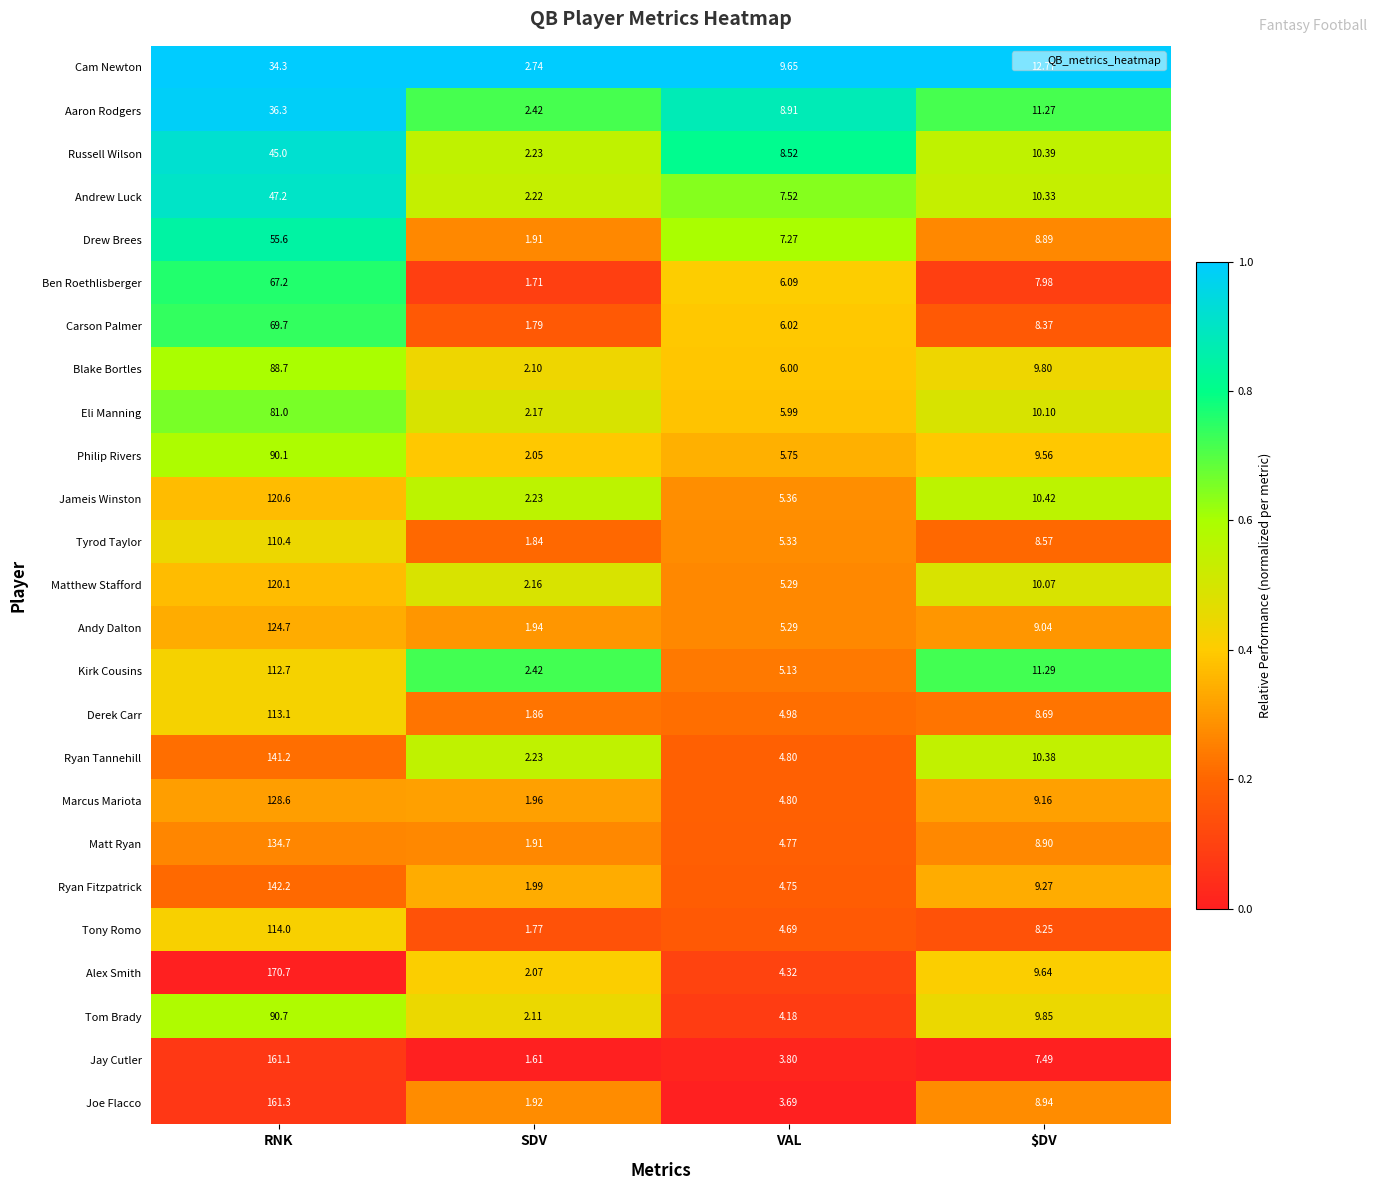

Where does the Alex Smith series first go above 9?

RNK